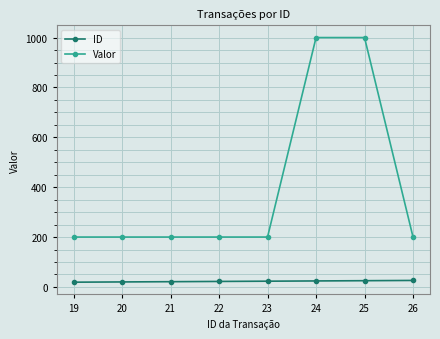

What is the difference between the highest and lowest values at 23?

177